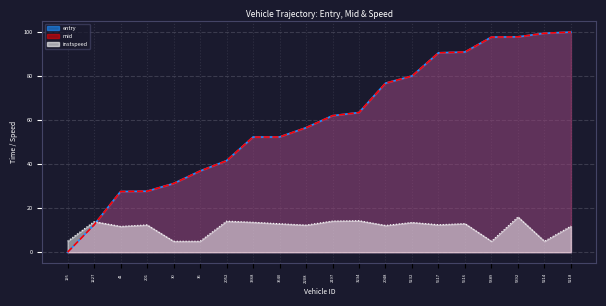

What are all the series names shown in the legend?

entry, mid, instspeed